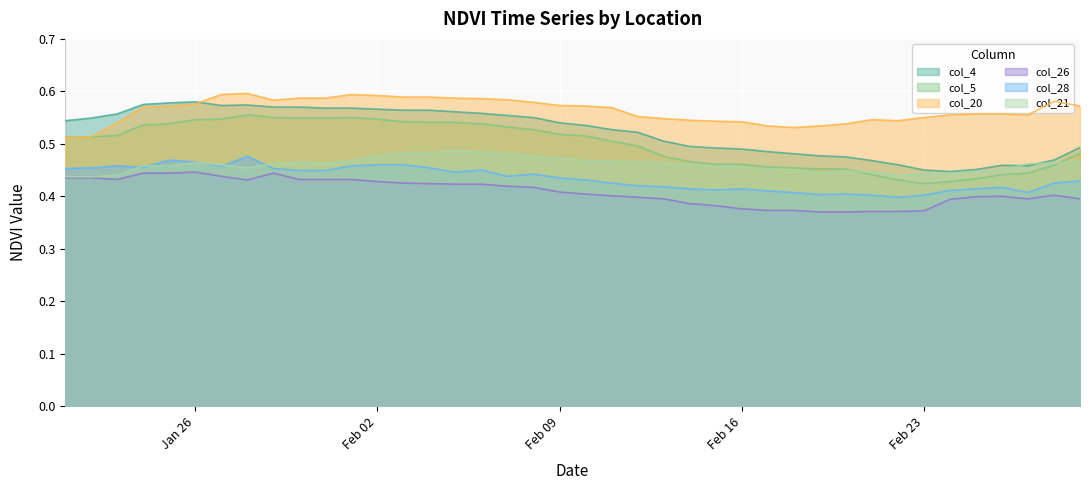

How many lines are shown in the chart?

6